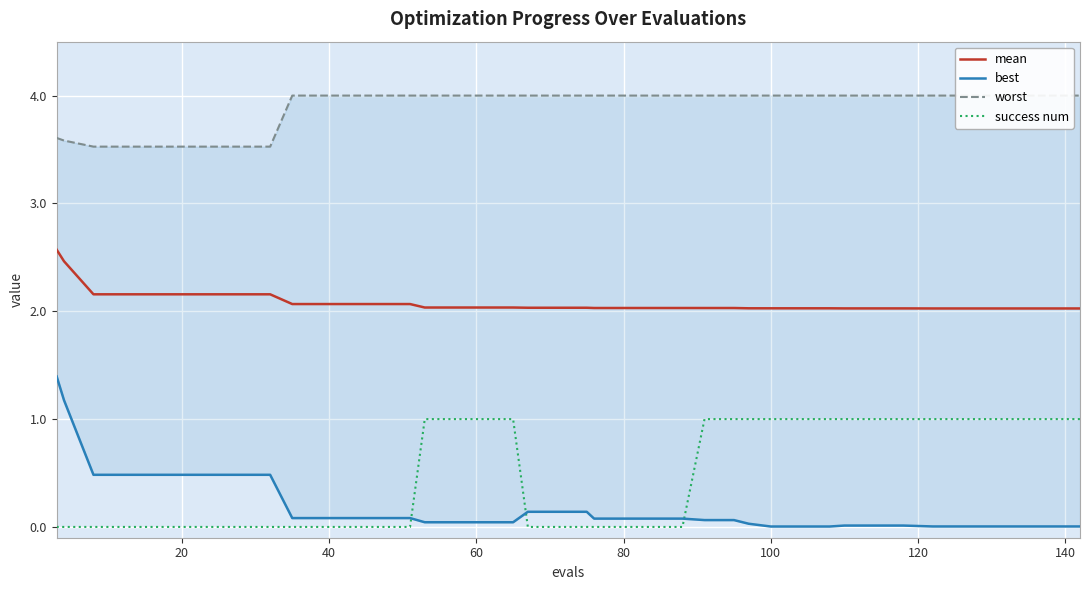

How many distinct data groups are displayed?

4